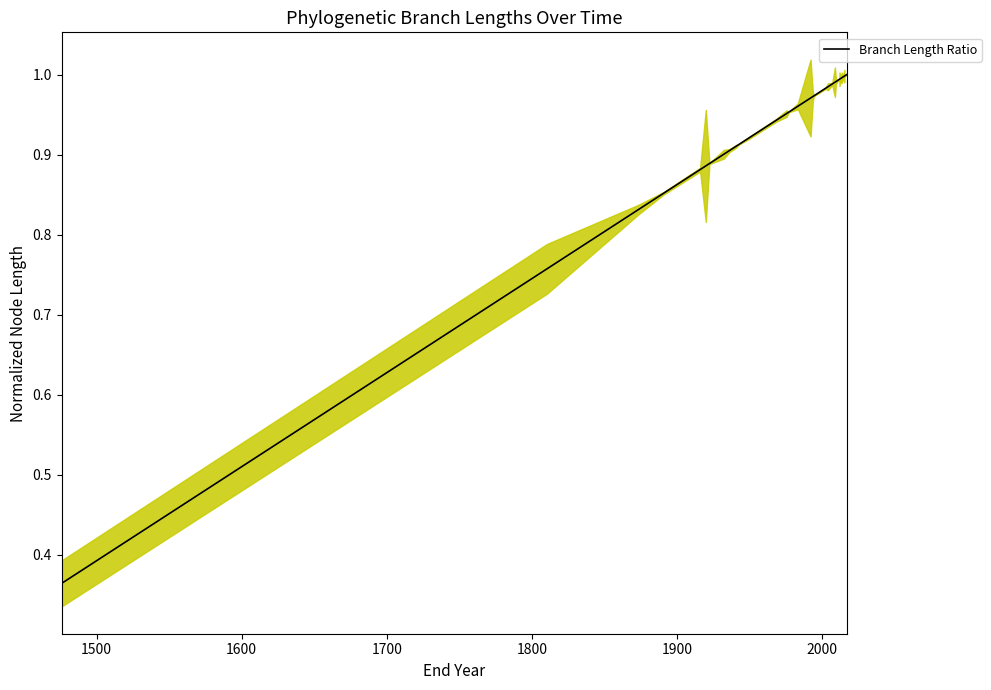

How many lines are shown in the chart?

1